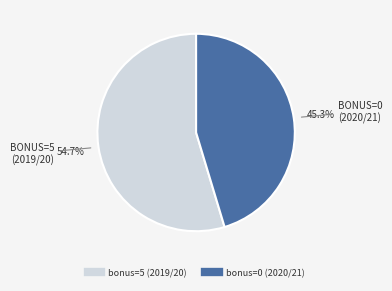

Which slice represents more than half of the pie?

bonus=5 (2019/20)